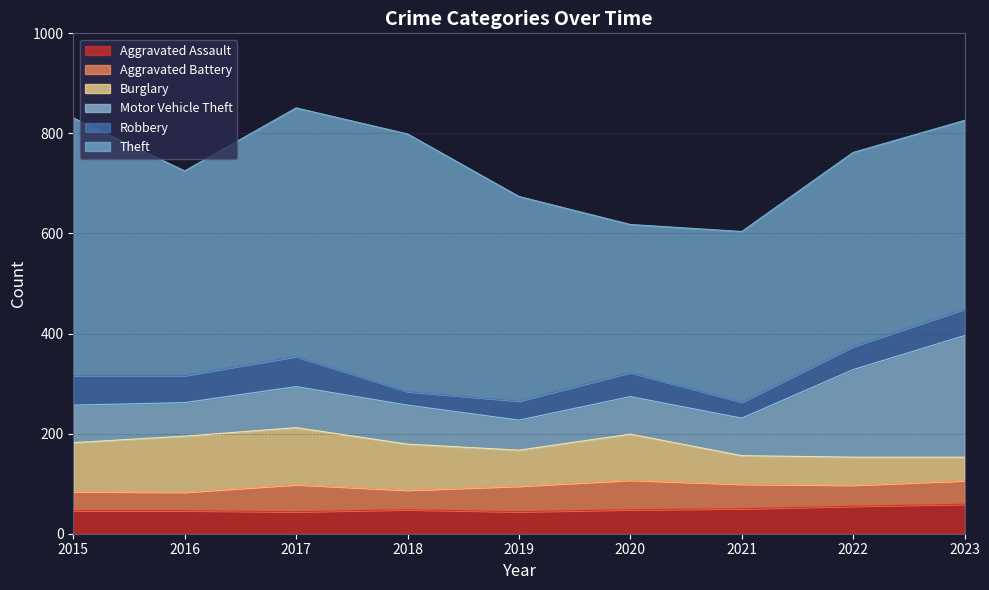

What is the difference between the maximum and minimum values in the Burglary series?

67